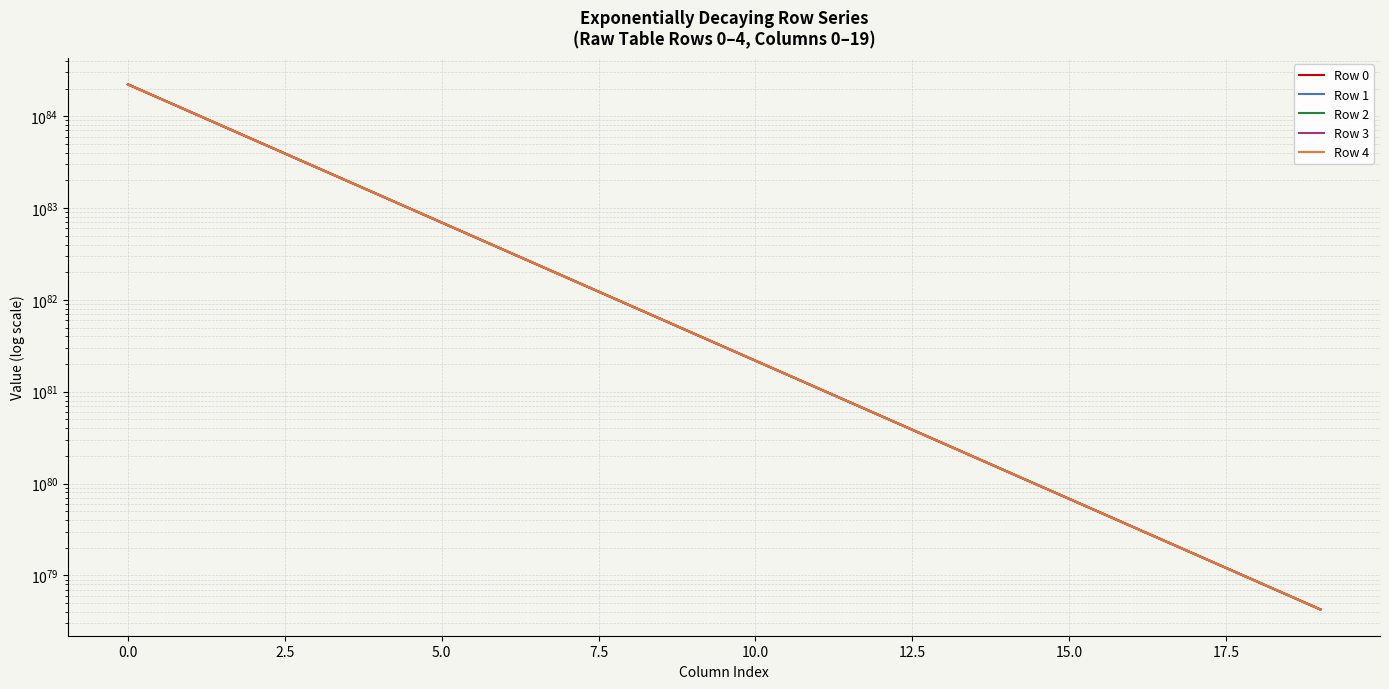

What is the label of the 1st point from the right?

19